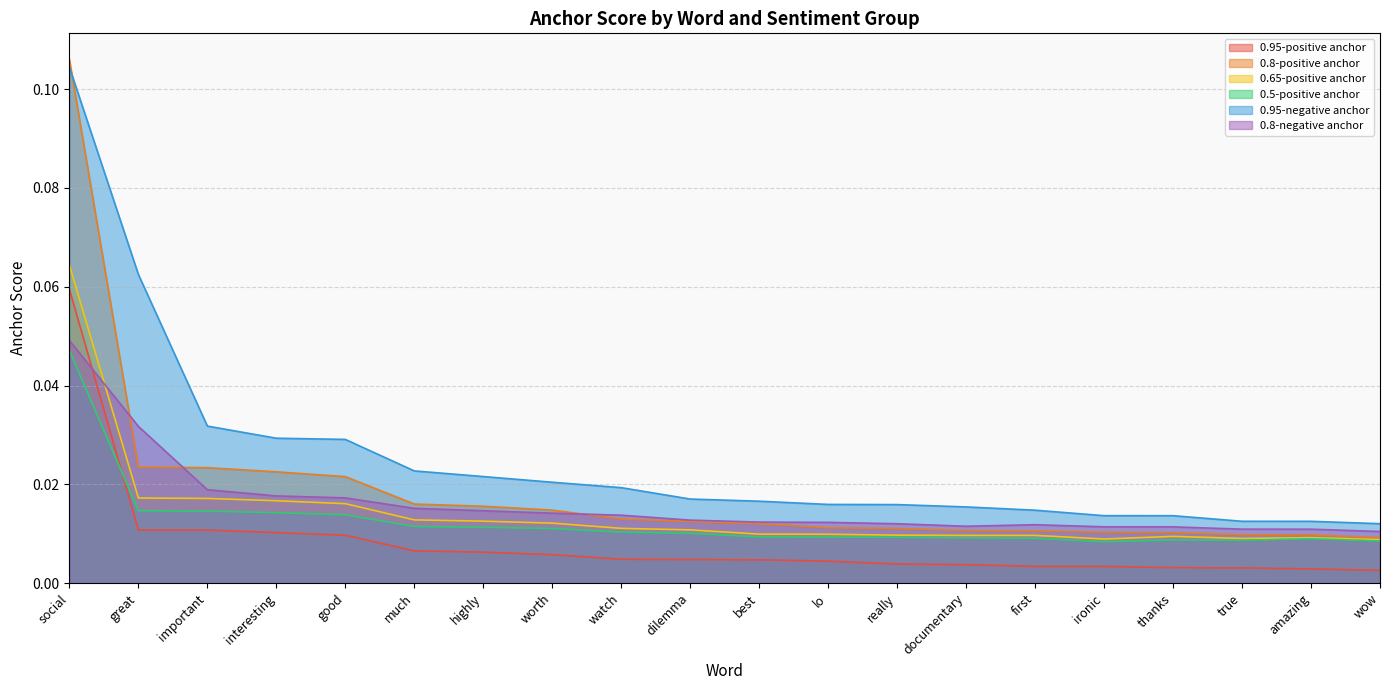

What are all the series names shown in the legend?

0.95-positive anchor, 0.8-positive anchor, 0.65-positive anchor, 0.5-positive anchor, 0.95-negative anchor, 0.8-negative anchor